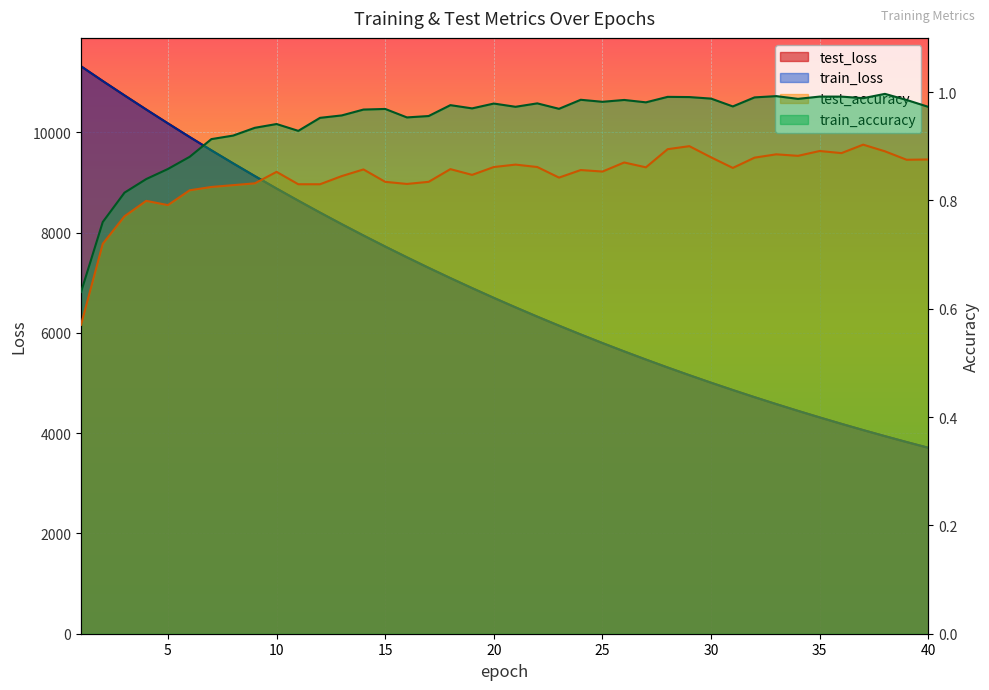

What is the smallest value displayed?

0.6